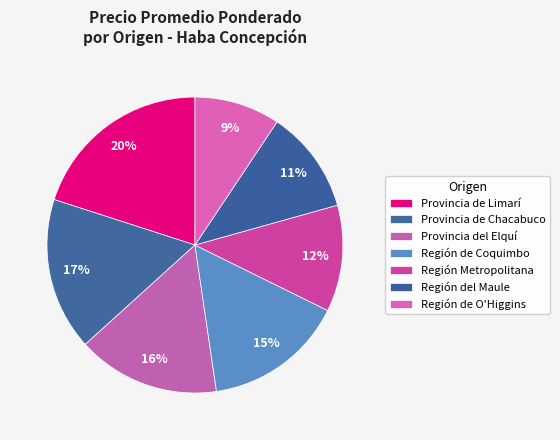

To the nearest percent, what is the average slice percentage?

14%